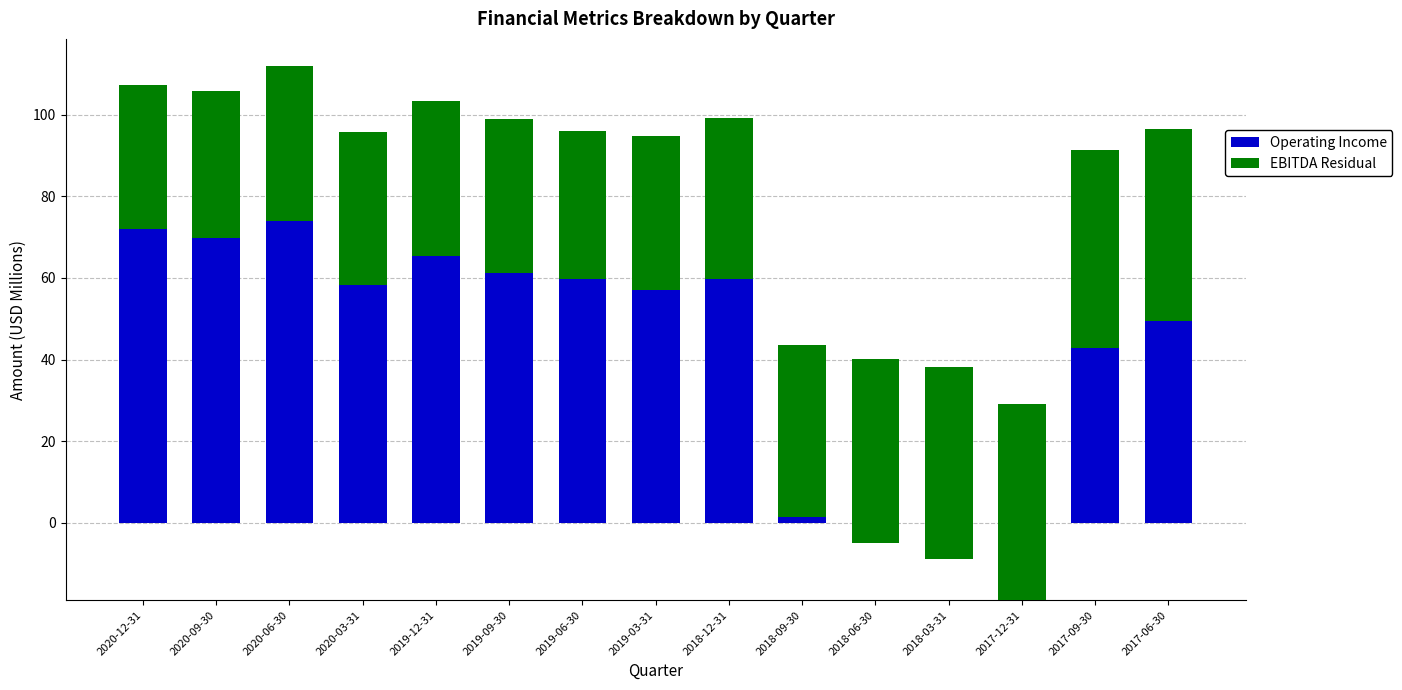

Reading left to right, transcribe all the data shown in this chart.

Operating Income: 71.9	69.7	74.0	58.2	65.4	61.3	59.8	57.0	59.6	1.5	-4.9	-8.8	-18.9	42.9	49.4
EBITDA Residual: 35.3	36.2	38.0	37.5	37.8	37.6	36.2	37.6	39.5	42.2	45.1	47.1	48.1	48.5	47.0